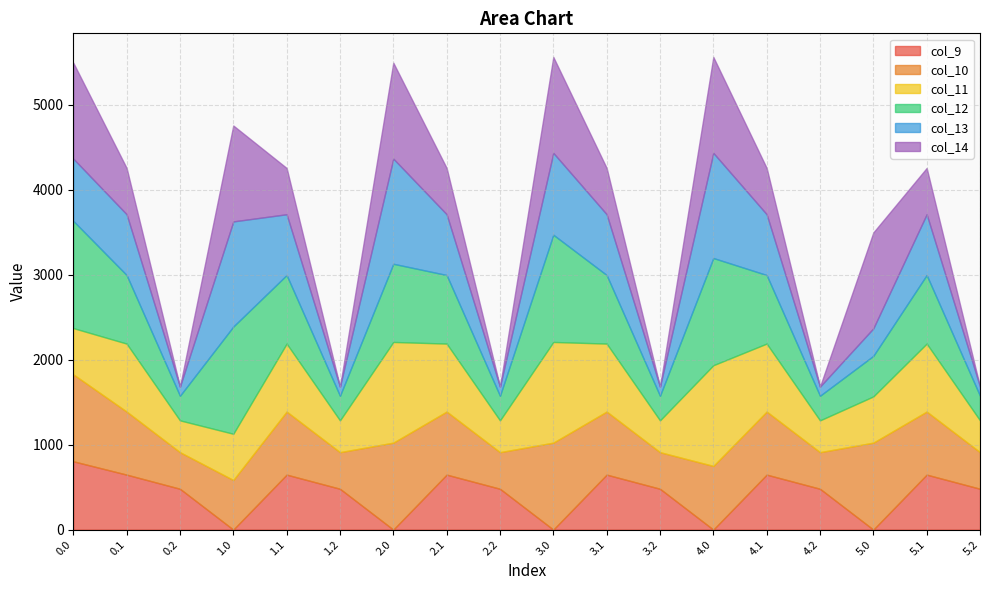

Does the chart display data point markers on the line(s)?

No